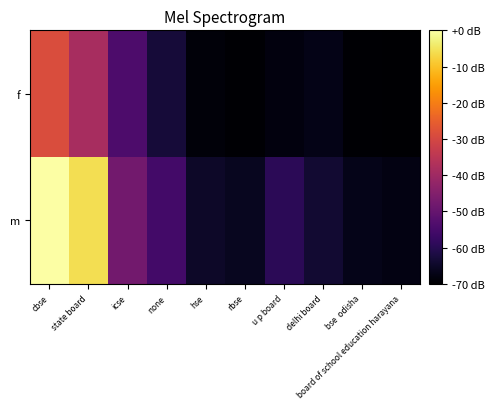

Rank the series by their average value, from lowest to highest.

f, m